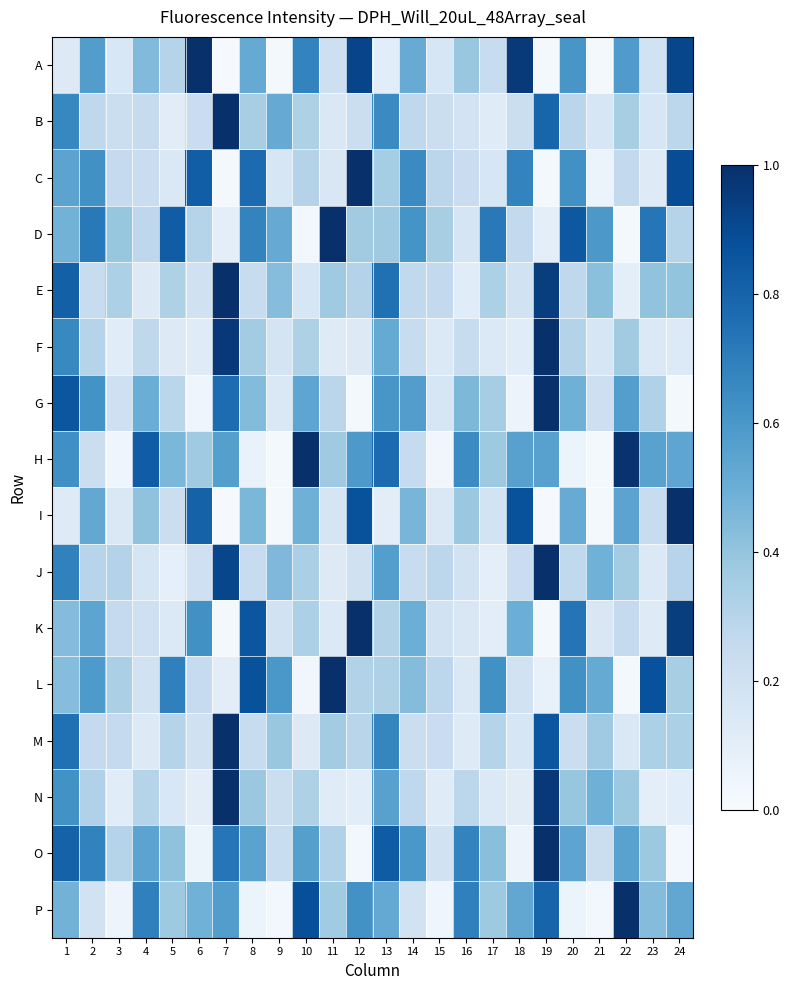

At which category is the sum across all series the highest?

19